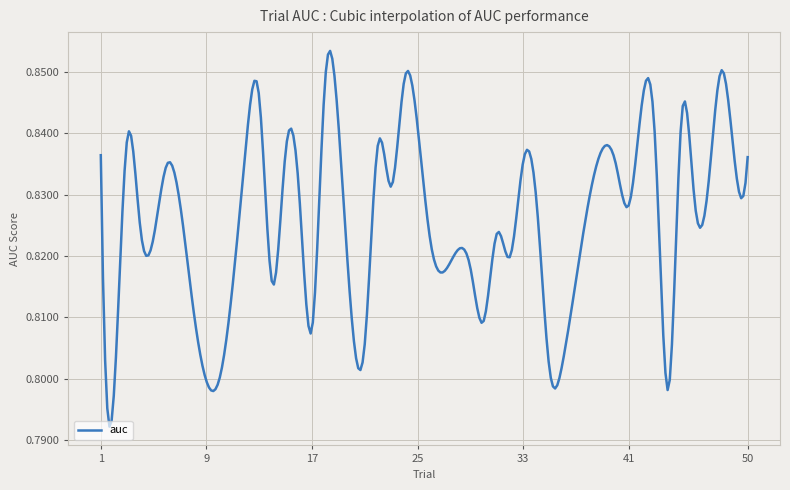

Which label corresponds to the smallest value in the chart?

2